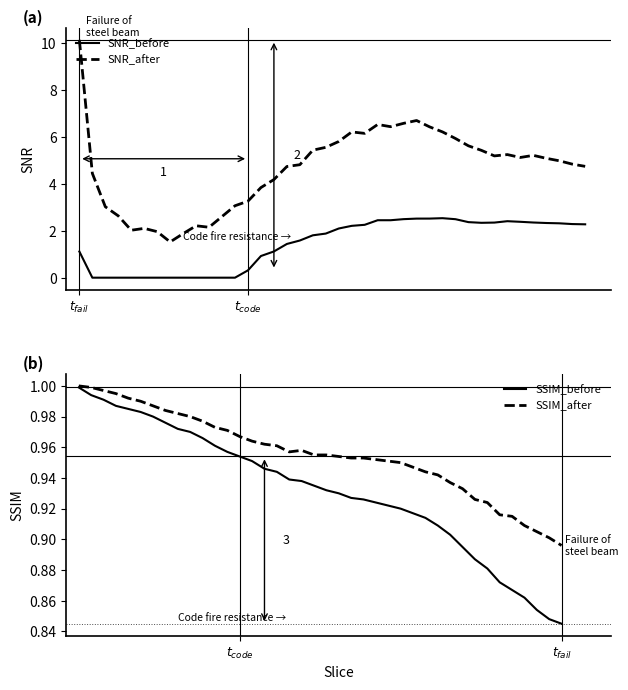

What is the maximum value for SNR_after?

10.1